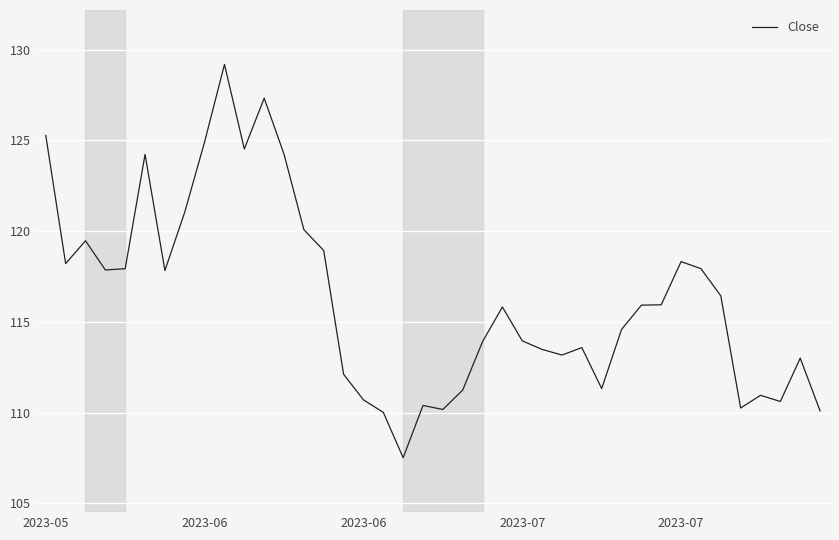

What is the minimum value shown in the chart?

107.5